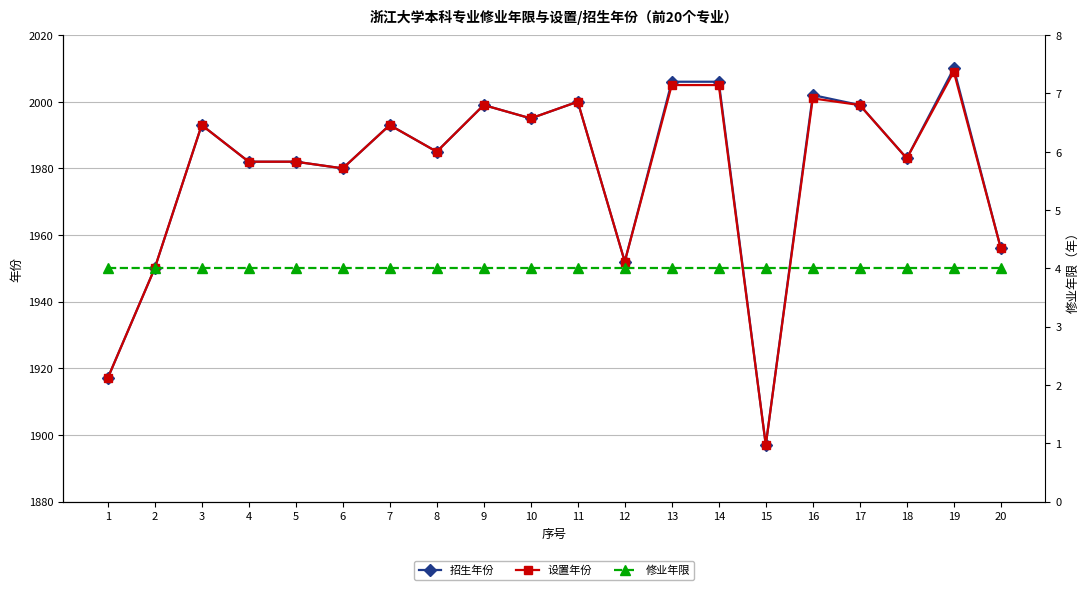

What is the total value across all series at 11?

4004